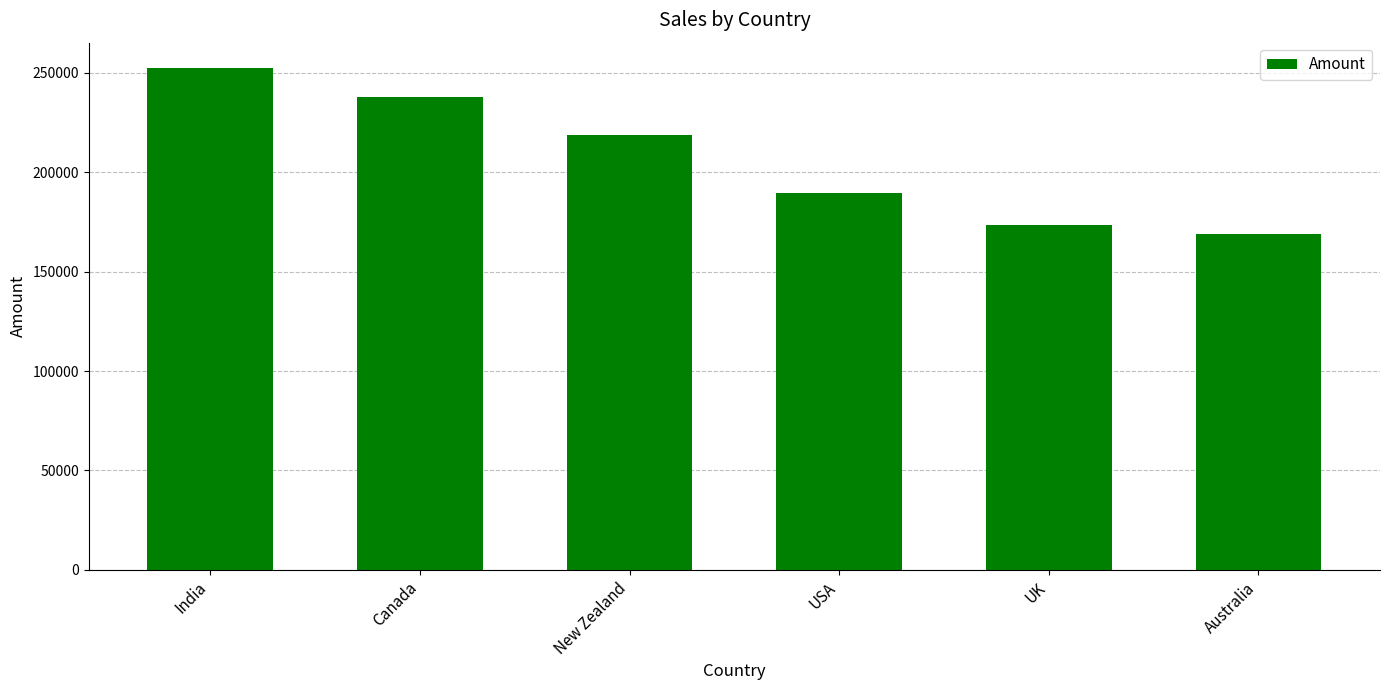

What is the value of the 6th bar from the left?

168679